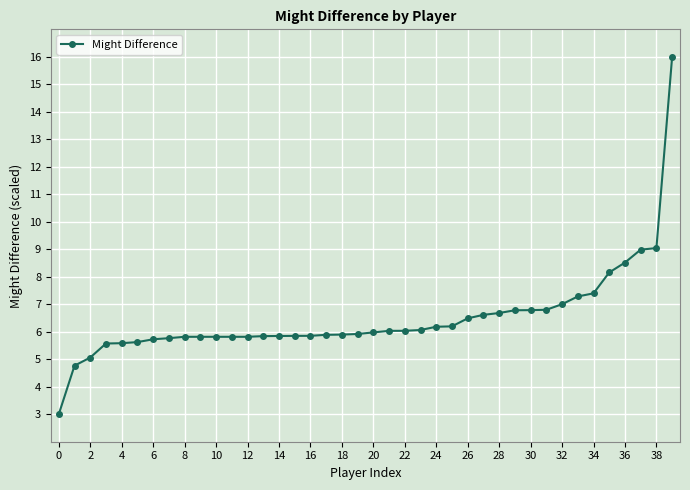

What is the value of the 35th point from the left?

7.4